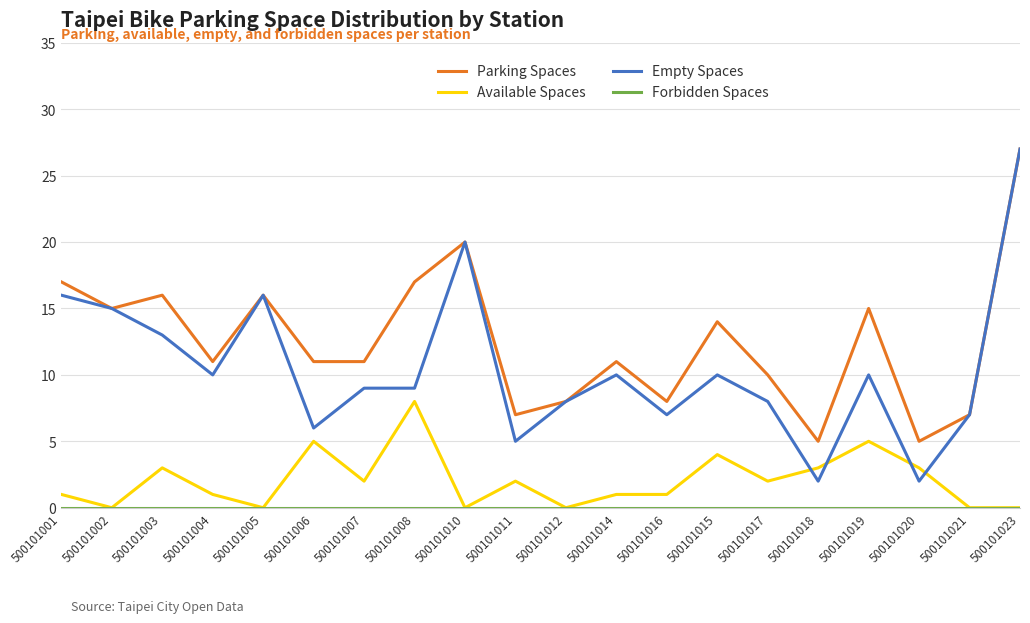

True or false: Parking Spaces and Available Spaces intersect in this chart.

False